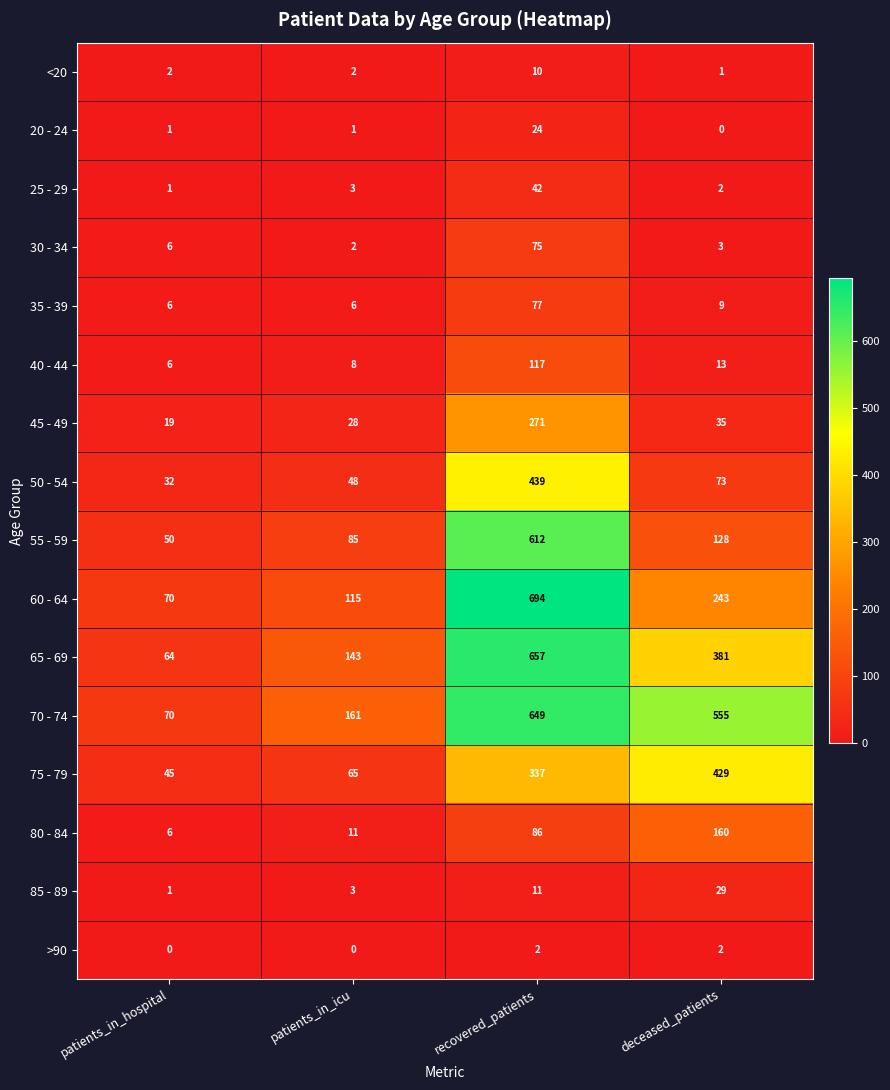

Between patients_in_icu and recovered_patients, which series saw the biggest shift?

60 - 64